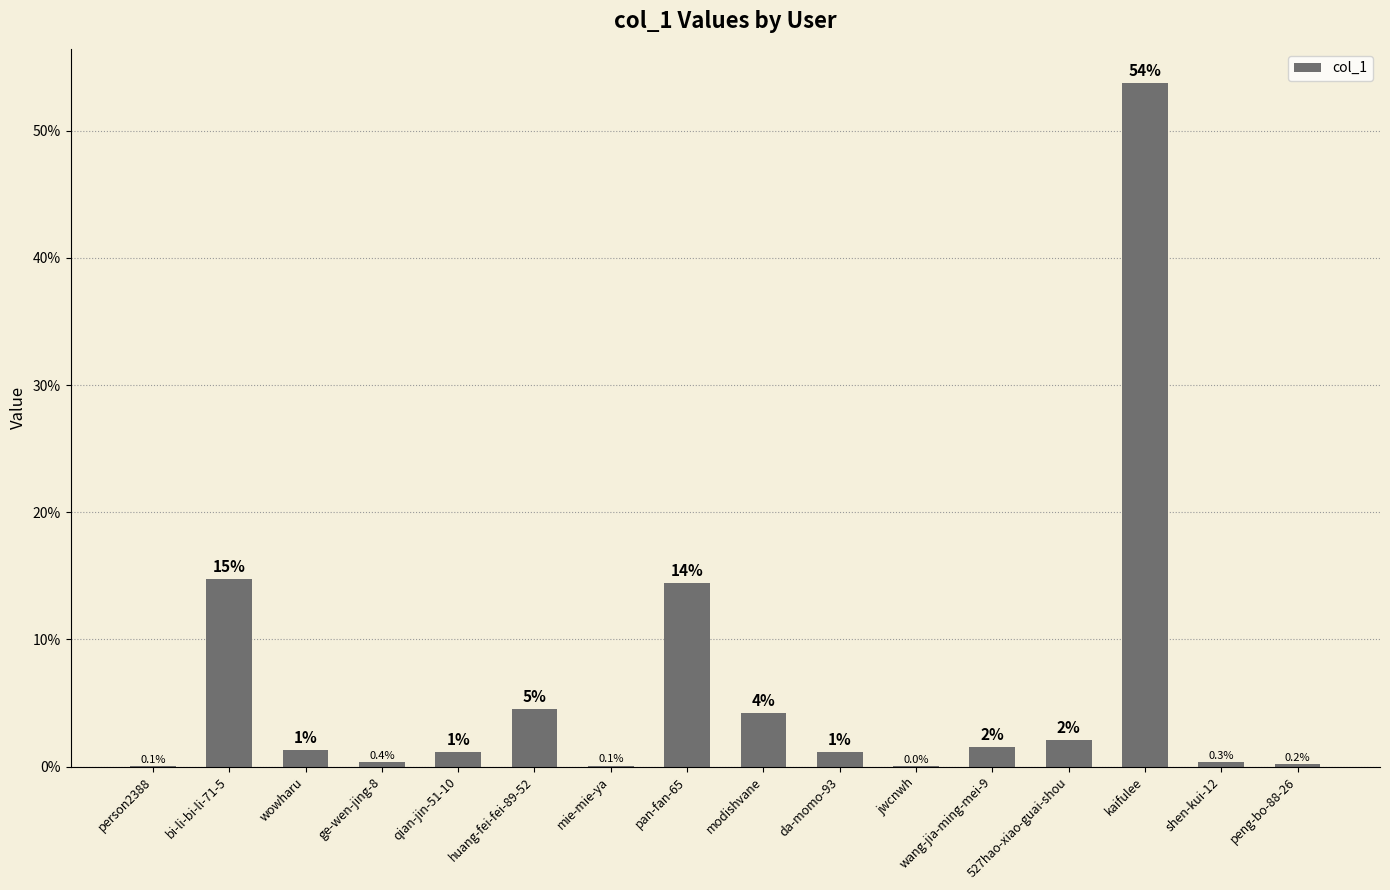

Reading left to right, extract all data points from this chart.

person2388=0.1	bi-li-bi-li-71-5=14.7	wowharu=1.3	ge-wen-jing-8=0.4	qian-jin-51-10=1.1	huang-fei-fei-89-52=4.6	mie-mie-ya=0.1	pan-fan-65=14.4	modishvane=4.2	da-momo-93=1.2	jwcnwh=0.0	wang-jia-ming-mei-9=1.6	527hao-xiao-guai-shou=2.1	kaifulee=53.7	shen-kui-12=0.3	peng-bo-88-26=0.2